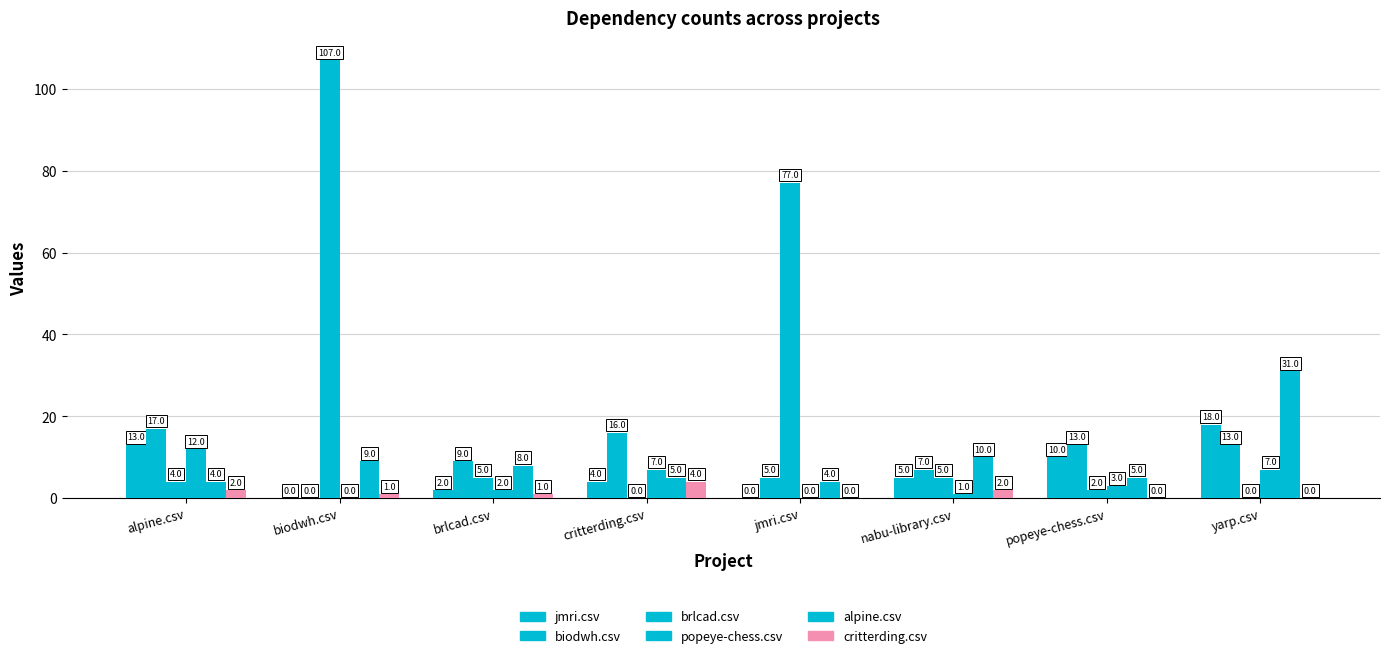

Is it true that jmri.csv equals -10 at biodwh.csv?

False